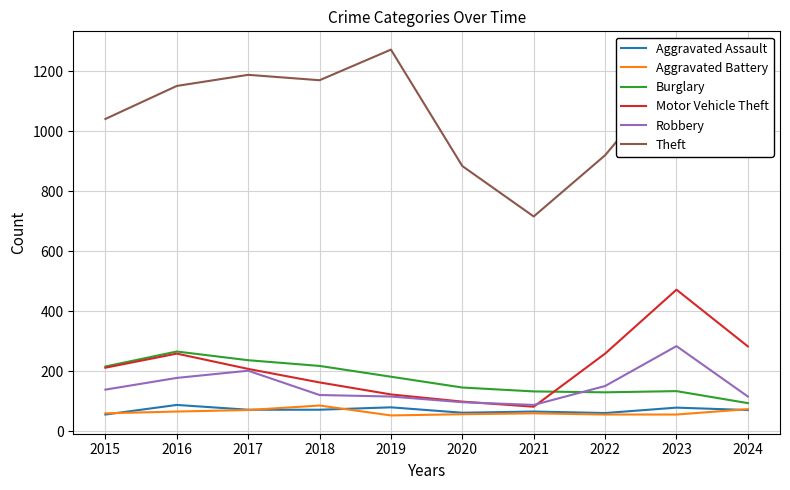

What is the total value across all series at 2017?

1978